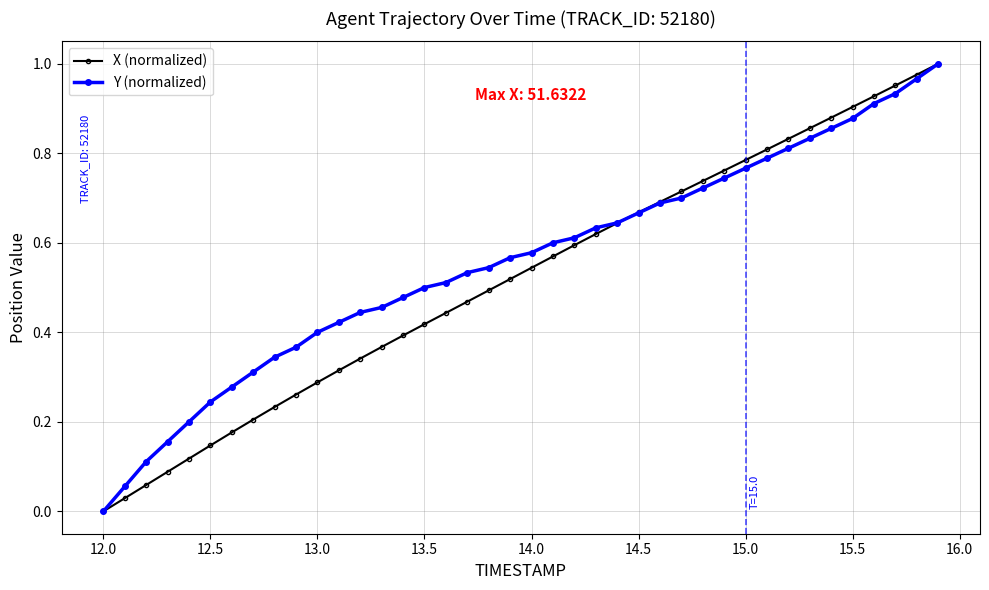

True or false: X (normalized) has more than 1 interior local peaks.

False